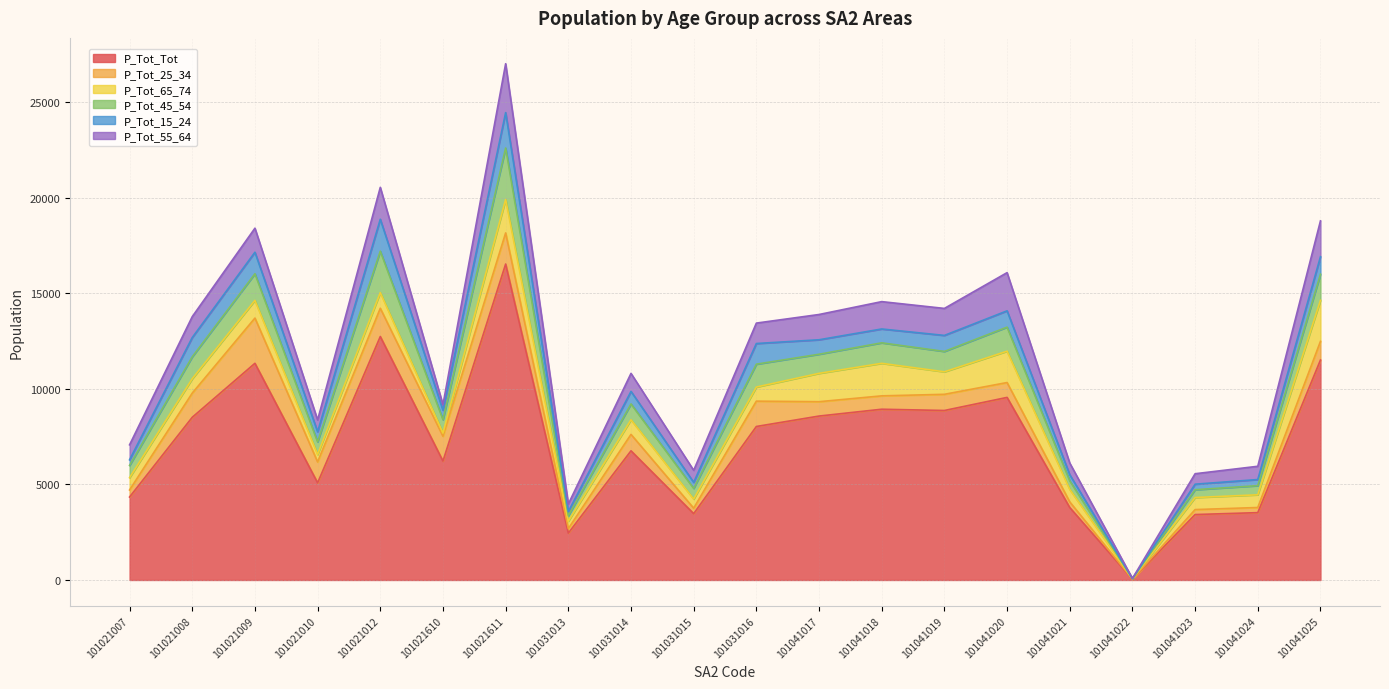

True or false: P_Tot_55_64 has more than 1 points higher than both neighbors.

True